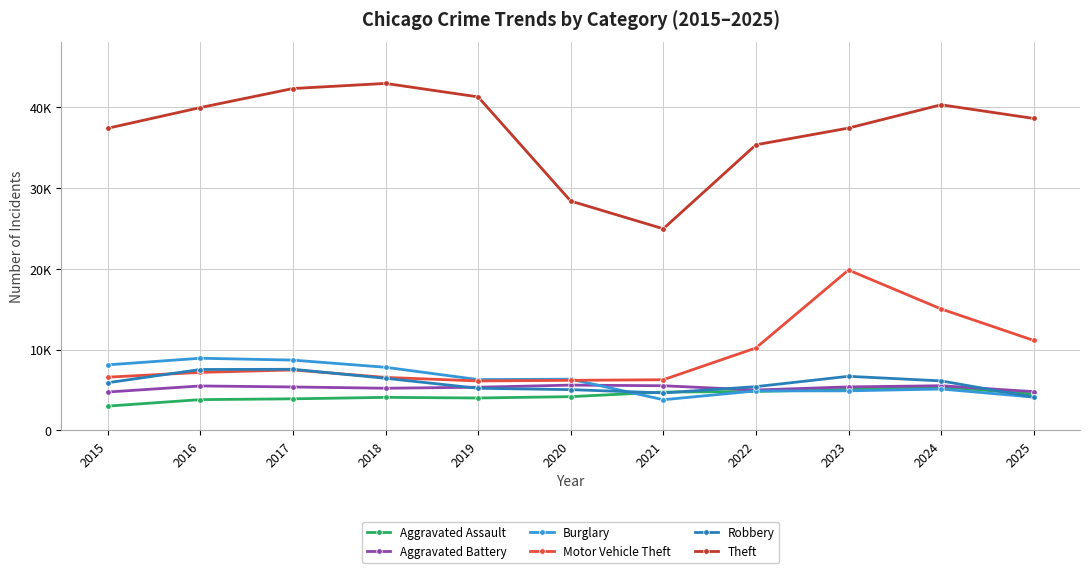

Is this an area chart (filled region under the line)?

No